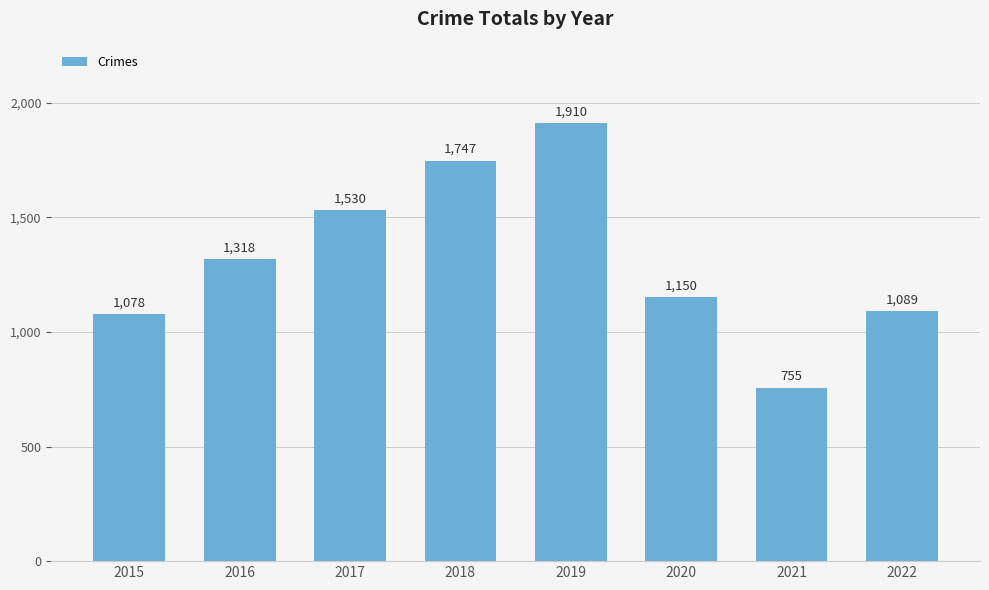

The value at 2019 is 2563. True or false?

False